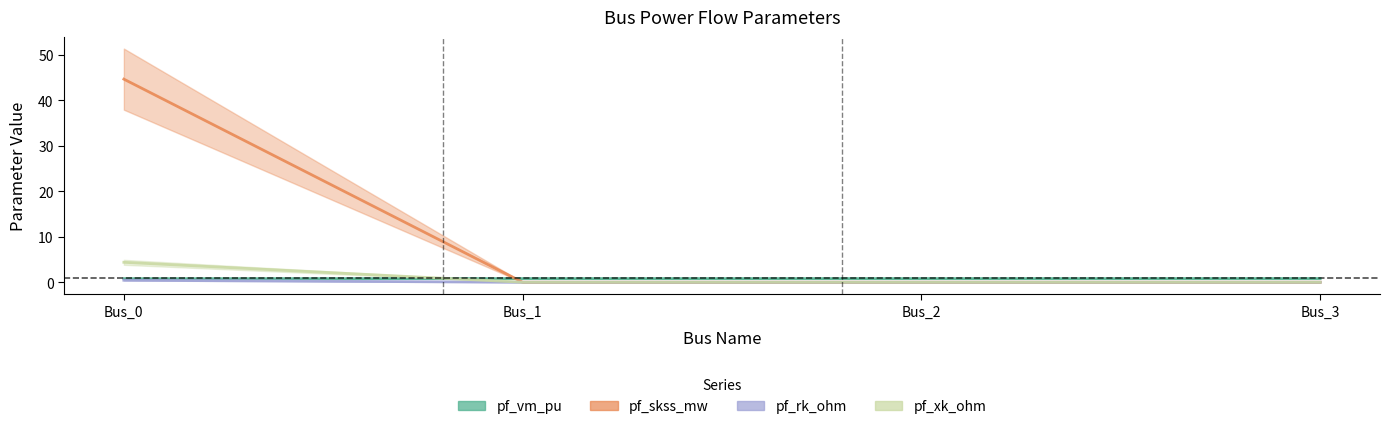

Reading left to right, transcribe all the data shown in this chart.

pf_vm_pu: Bus_0=0.8	Bus_1=0.8	Bus_2=0.8	Bus_3=0.8
pf_skss_mw: Bus_0=44.6	Bus_1=0.0	Bus_2=0.0	Bus_3=0.0
pf_rk_ohm: Bus_0=4.4	Bus_1=0.0	Bus_2=0.0	Bus_3=0.0
pf_xk_ohm: Bus_0=0.4	Bus_1=0.0	Bus_2=0.0	Bus_3=0.0